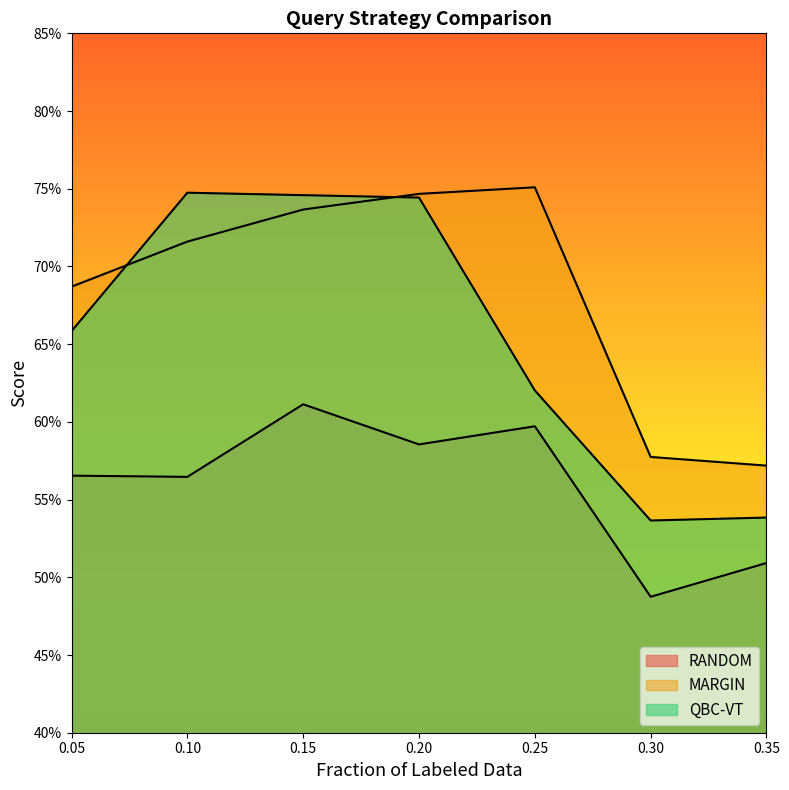

Reading left to right, transcribe all the data shown in this chart.

RANDOM: 0.05=0.6	0.1=0.6	0.15=0.6	0.2=0.6	0.25=0.6	0.3=0.5	0.35=0.5
MARGIN: 0.05=0.7	0.1=0.7	0.15=0.7	0.2=0.7	0.25=0.8	0.3=0.6	0.35=0.6
QBC-VT: 0.05=0.7	0.1=0.7	0.15=0.7	0.2=0.7	0.25=0.6	0.3=0.5	0.35=0.5